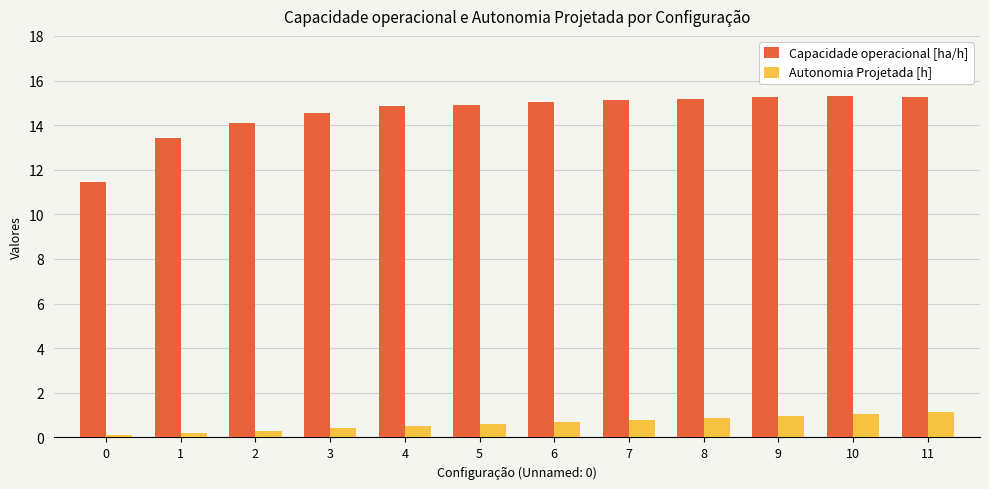

Rank the series at 3 from lowest to highest value.

Autonomia Projetada [h], Capacidade operacional [ha/h]